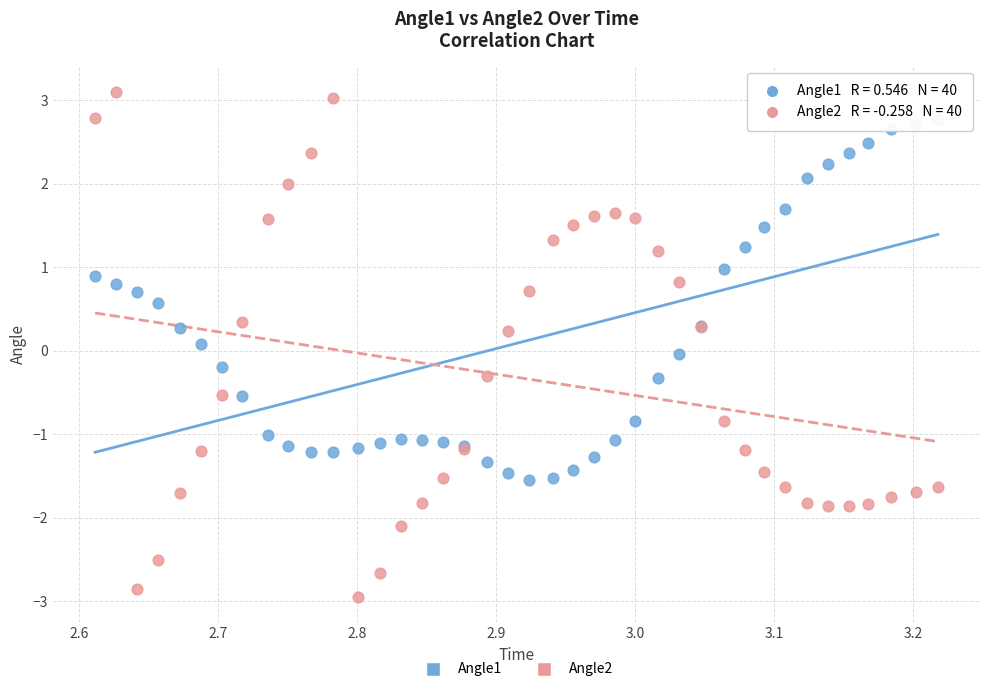

Which series contains the highest Y value?

Angle2